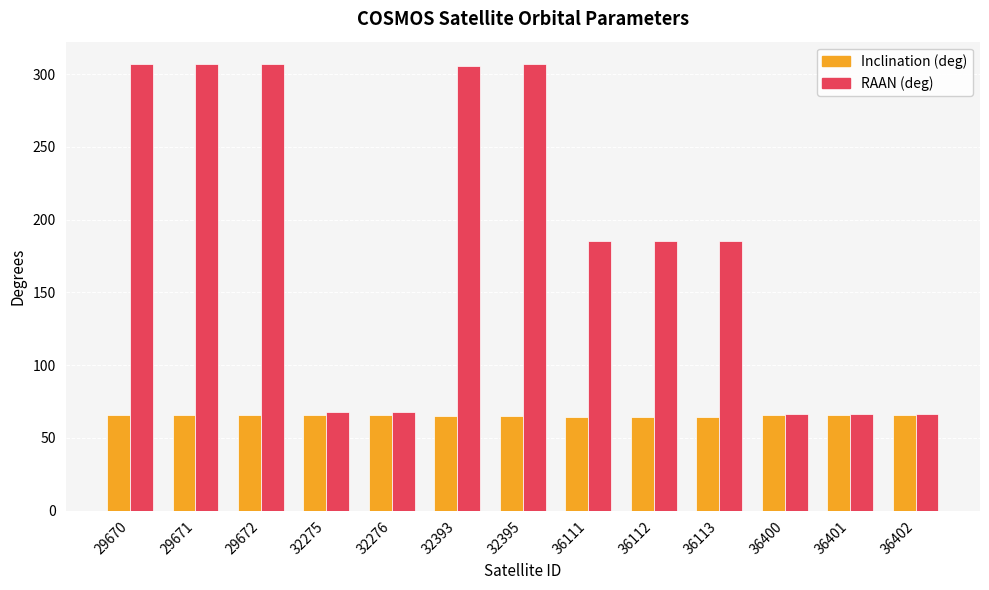

Which series has the largest range (max minus min)?

RAAN (deg)